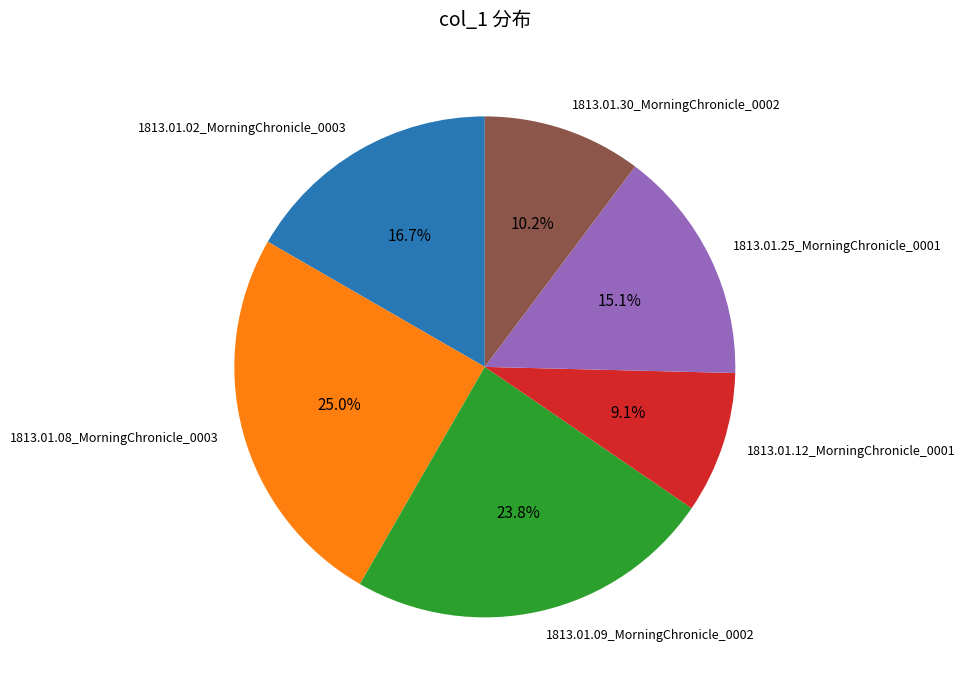

Does 1813.01.12_MorningChronicle_0001 account for over 50% of the chart?

No